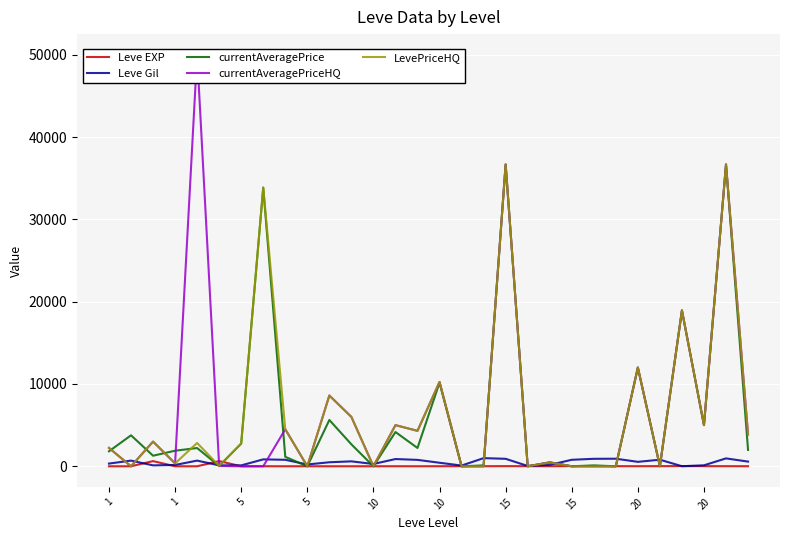

True or false: Leve EXP and Leve Gil intersect in this chart.

True